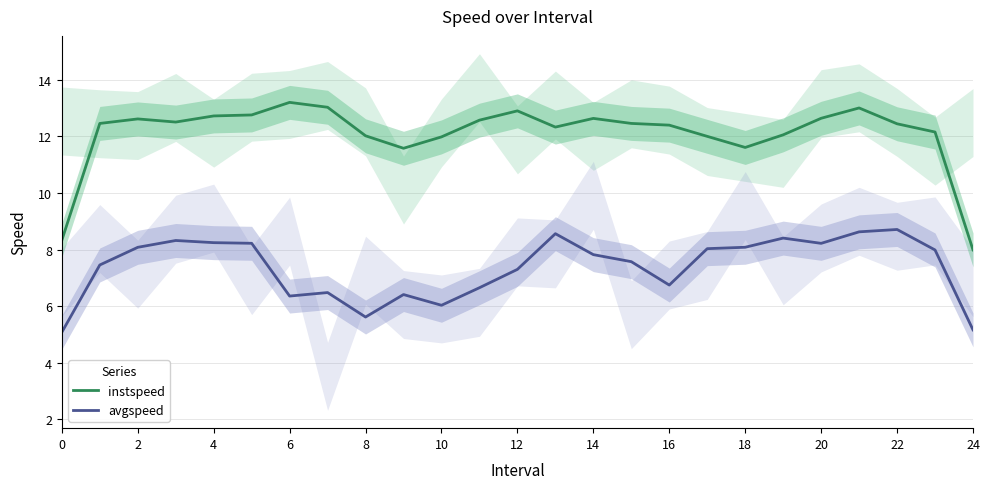

What are all the series names shown in the legend?

instspeed, avgspeed